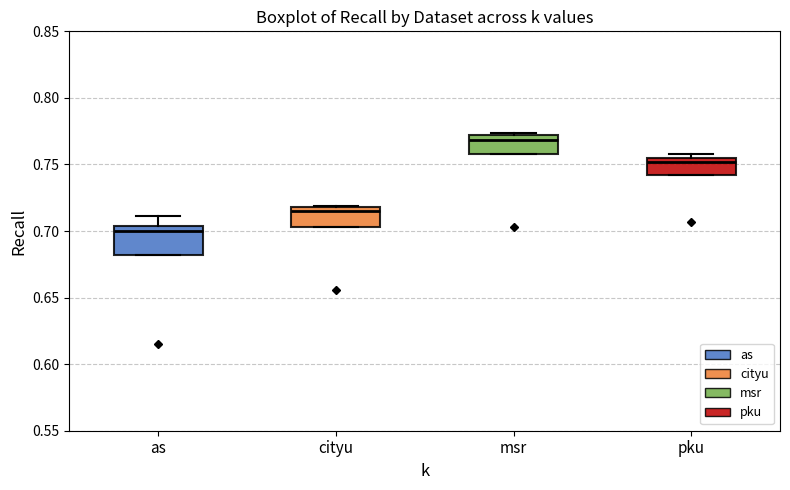

Where is the lower edge of the box for cityu on the y-axis? The values are not printed on the chart, so give them approximately, as read against the axis.

0.705